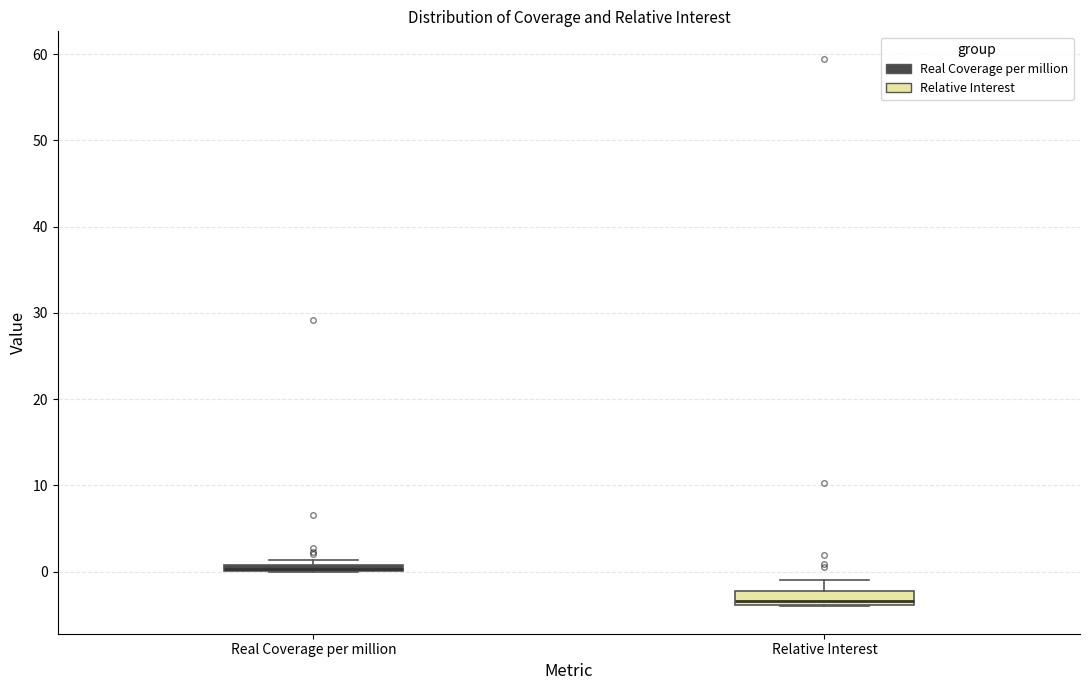

Where is the upper edge of the box for Real Coverage per million on the y-axis? The values are not printed on the chart, so give them approximately, as read against the axis.

1